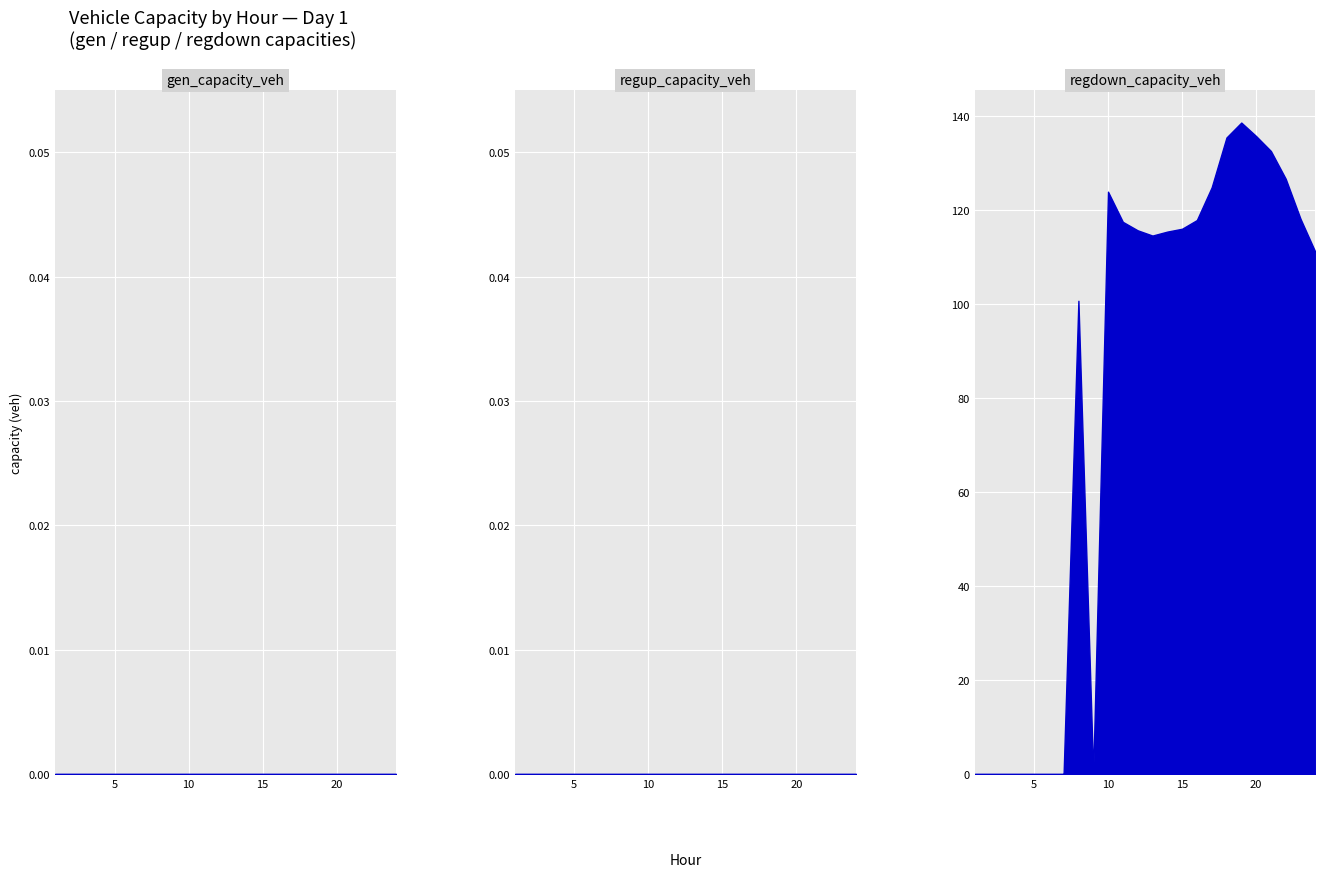

Which series has the widest spread of values?

regdown_capacity_veh